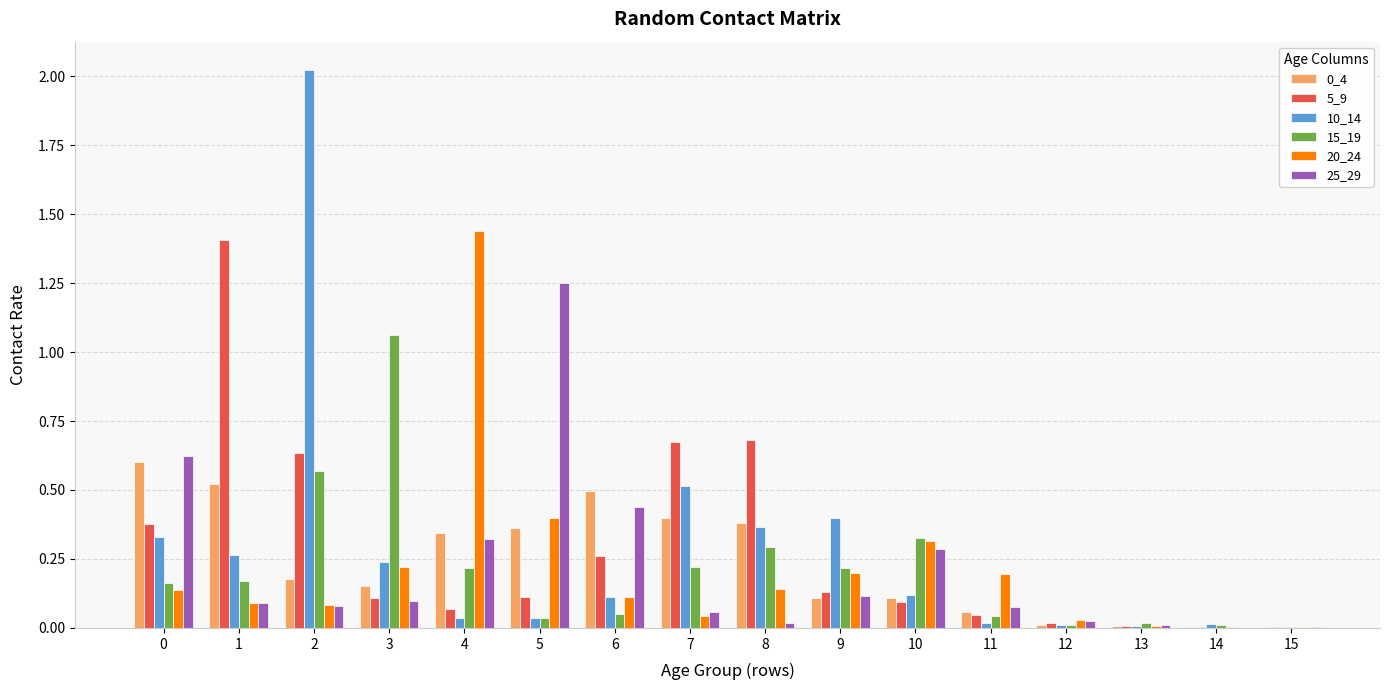

Which series has the widest spread of values?

10_14